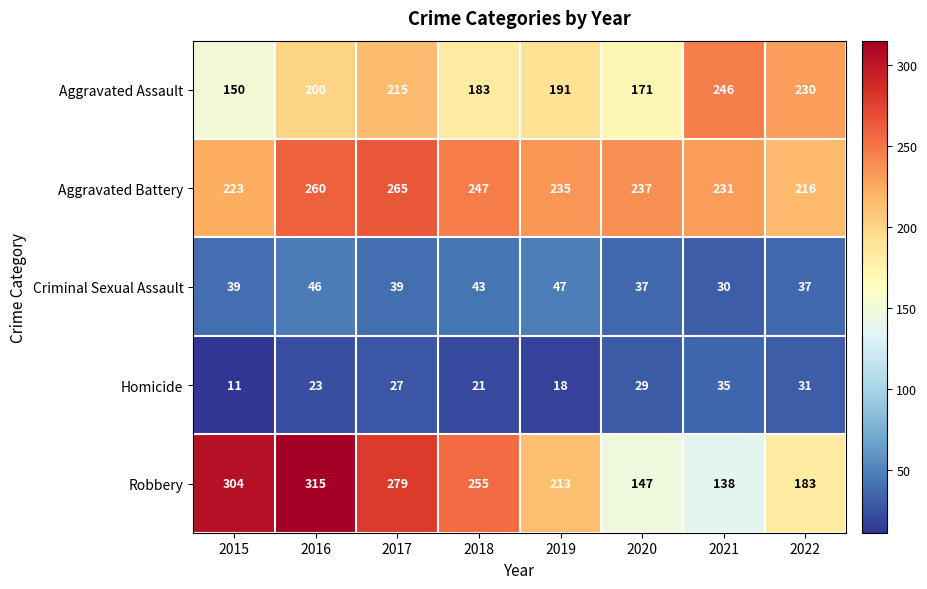

What is the difference between the highest and lowest values at 2019?

217